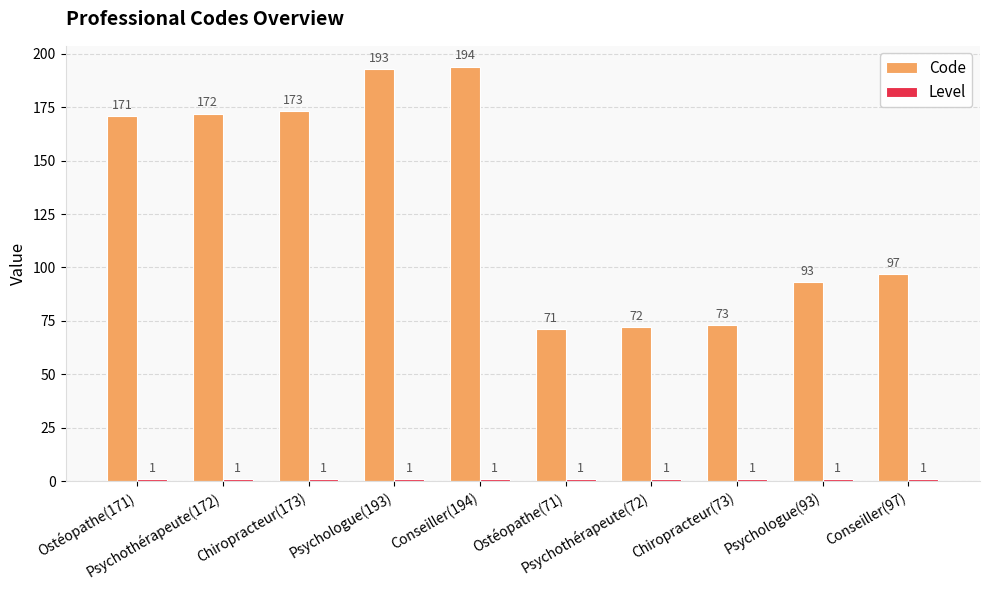

Which series has the largest range (max minus min)?

Code